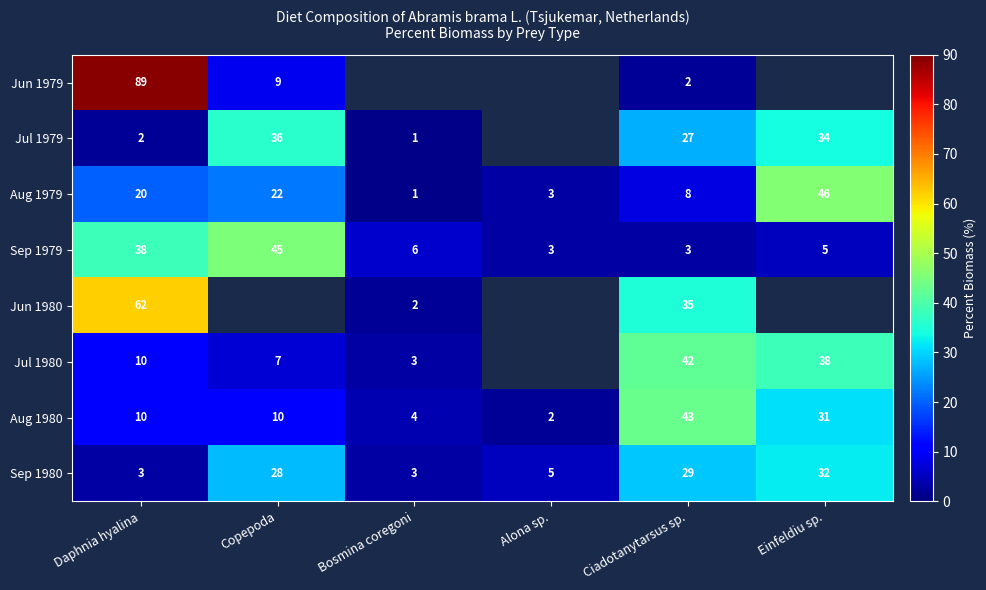

Is the value of Jul 1980 at Ciadotanytarsus sp. greater than the value of Aug 1980 at Bosmina coregoni?

Yes